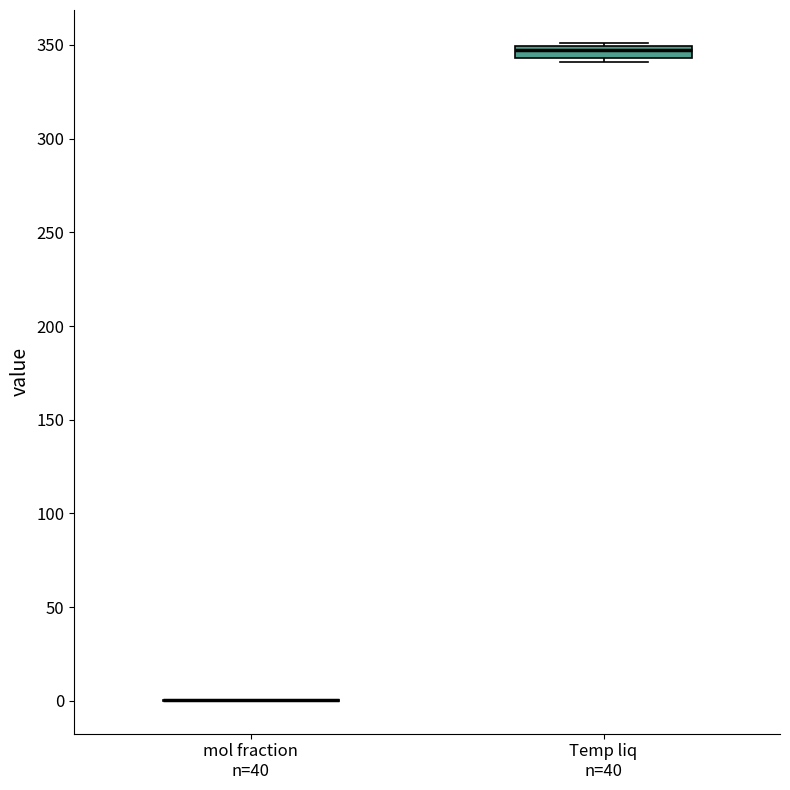

Comparing the boxes themselves (not the whiskers), which one is the tallest?

Temp liq n=40